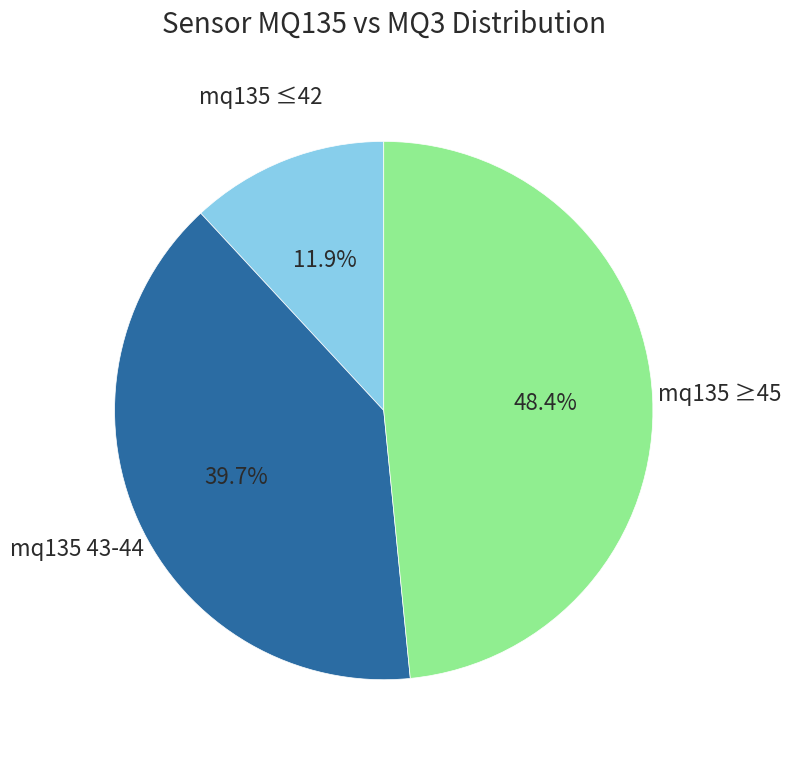

Is there any slice that represents more than half of the pie?

No